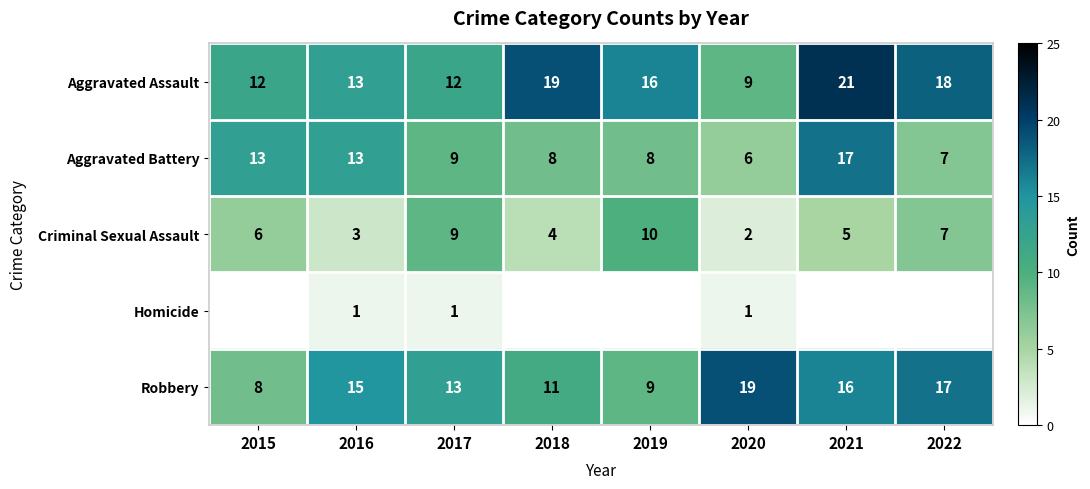

What is the approximate value of Criminal Sexual Assault at 2018?

4